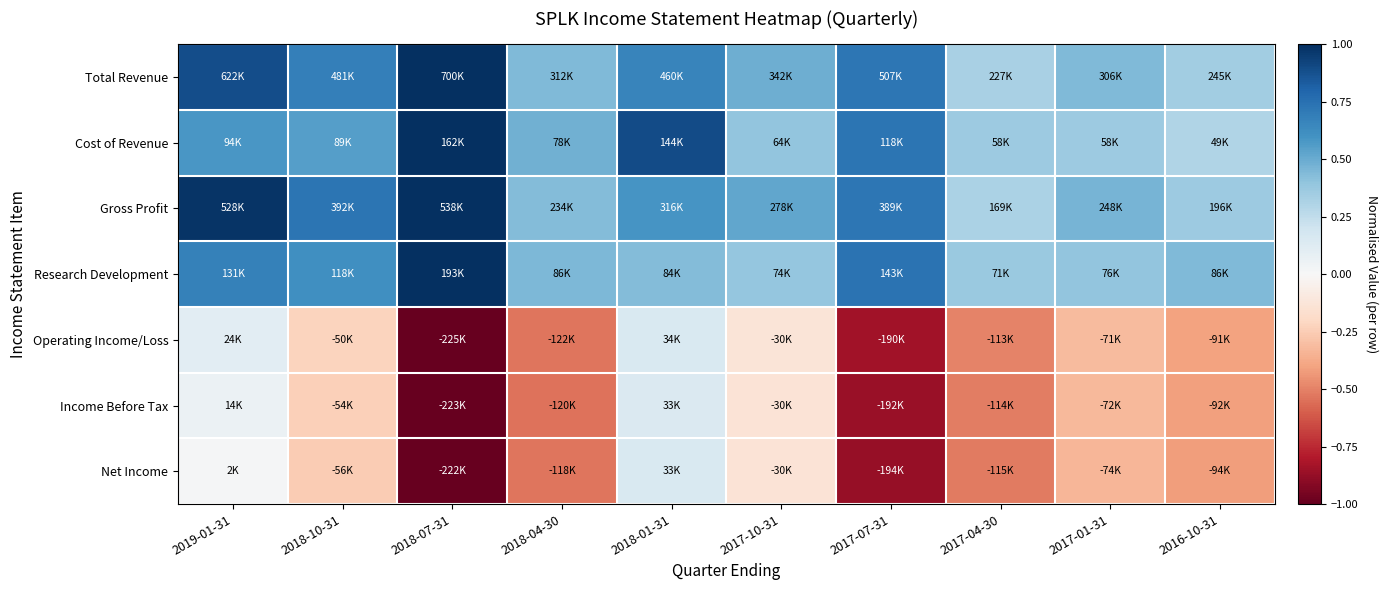

What is the total value across all series at 2018-01-31?

3.0